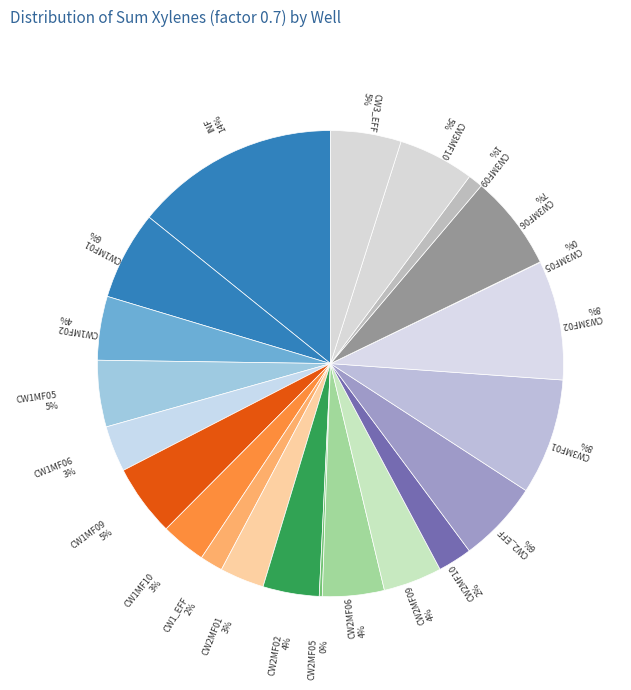

What percentage is the CW2MF01 slice, to the nearest percent?

3%